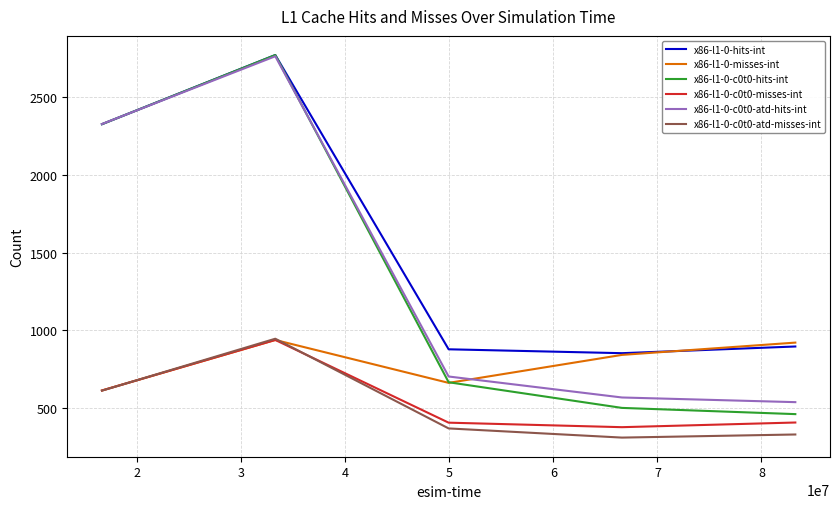

Which series has the widest spread of values?

x86-l1-0-c0t0-hits-int